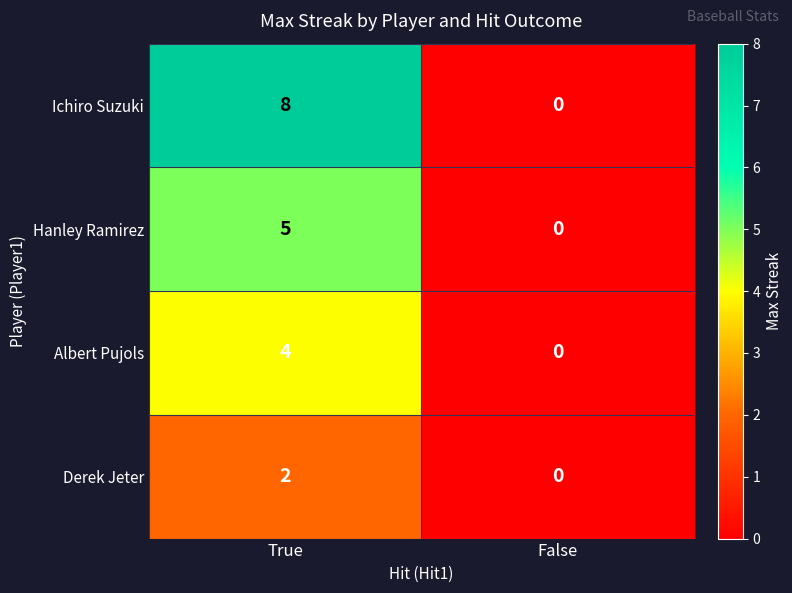

Reading left to right, list all the values displayed in this chart.

Ichiro Suzuki: 8	0
Hanley Ramirez: 5	0
Albert Pujols: 4	0
Derek Jeter: 2	0